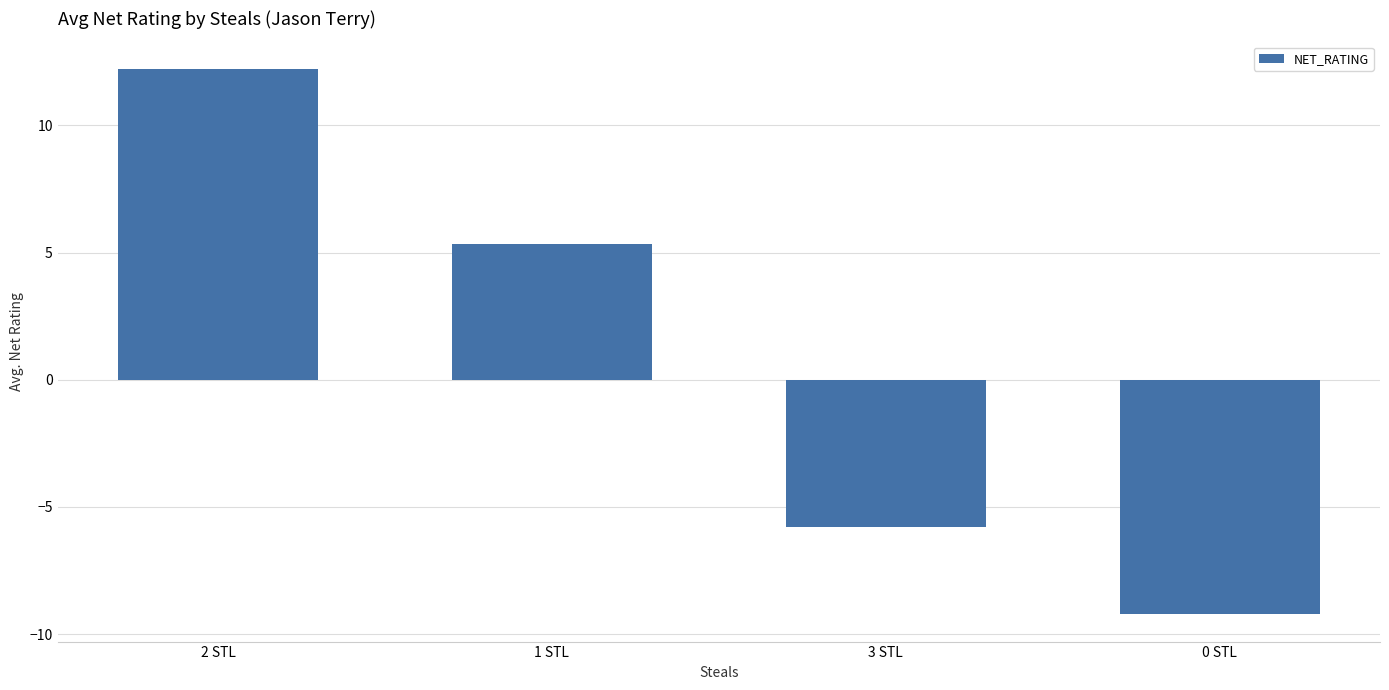

Where does the data first go above 5?

2 STL